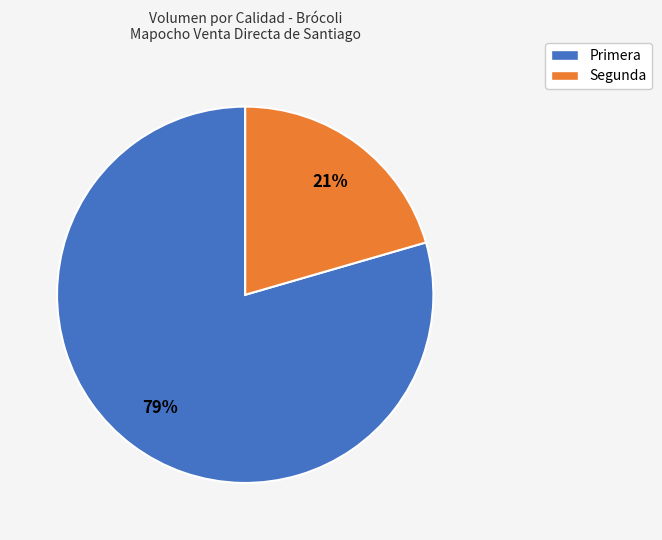

To the nearest percent, what percentage of the pie is Primera?

79%